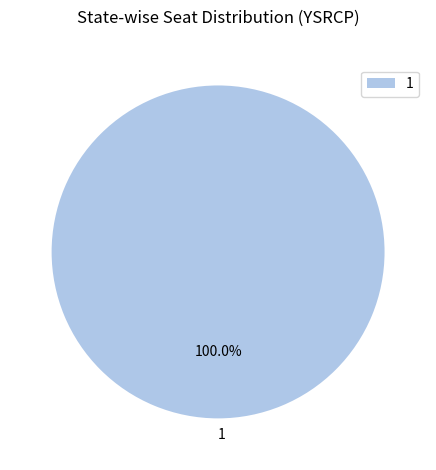

Count the number of slices in the pie.

1